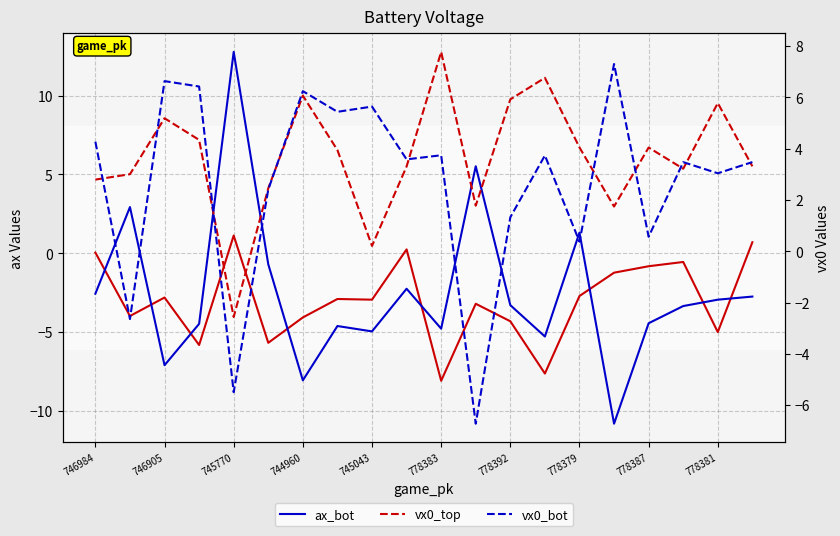

List the series in order of their peak value, lowest first.

ax_top, vx0_bot, vx0_top, ax_bot